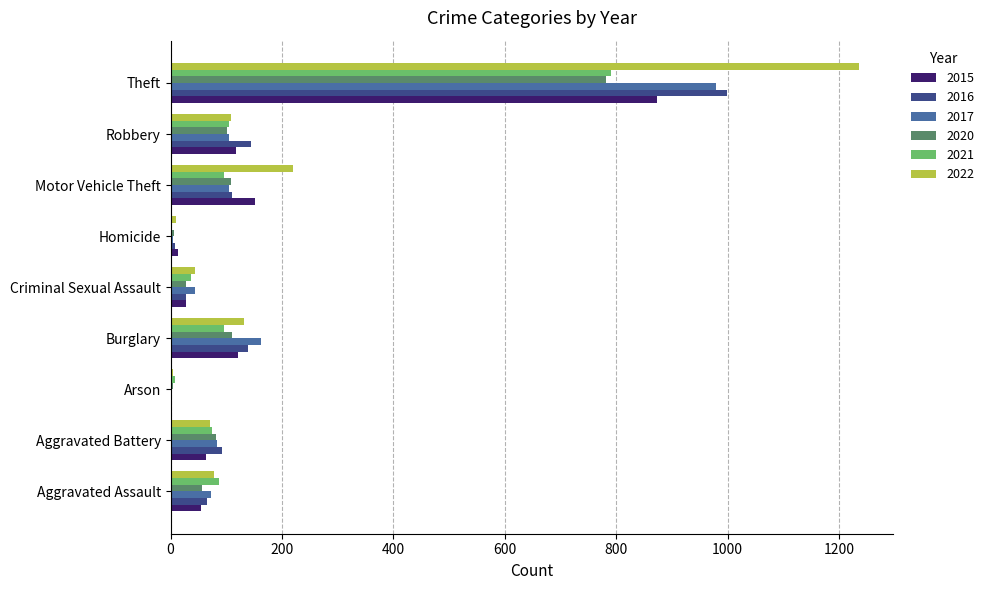

What is the sum of all 2022 values?

1900